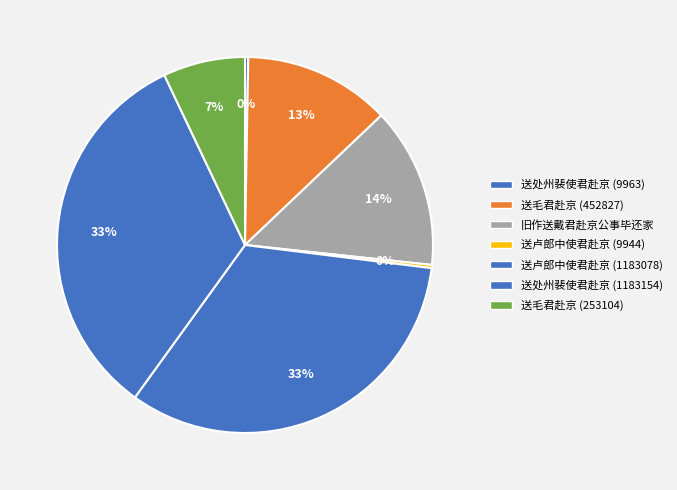

What is the smallest slice in the pie chart?

送卢郎中使君赴京 (9944)